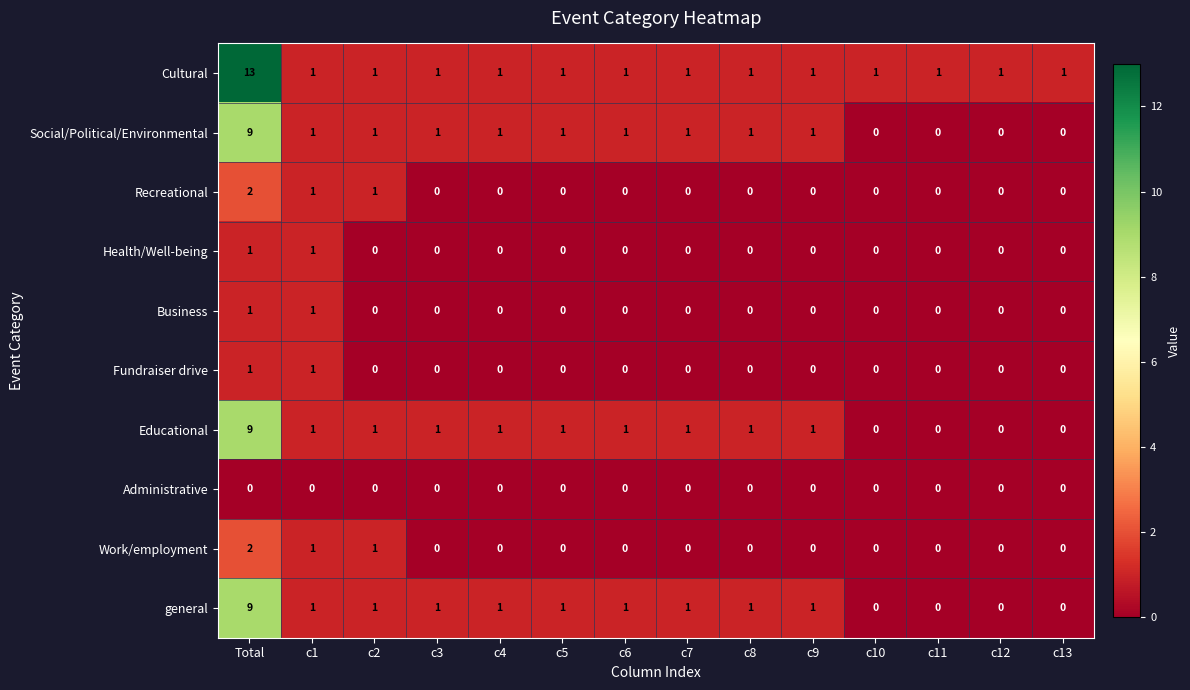

Count the Fundraiser drive values in the range 0 to 1.

14